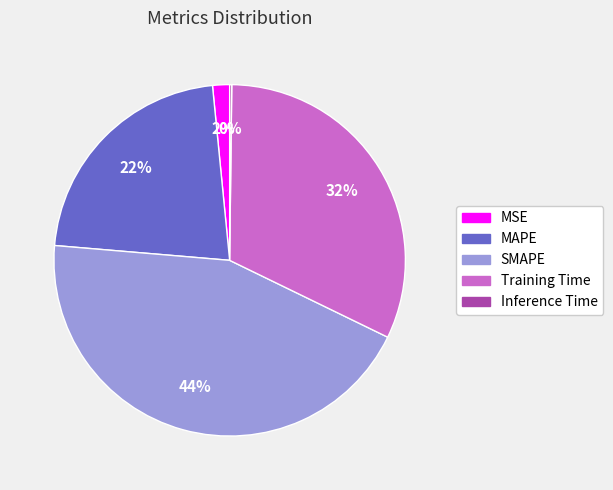

Between MSE and Training Time, which is larger?

Training Time